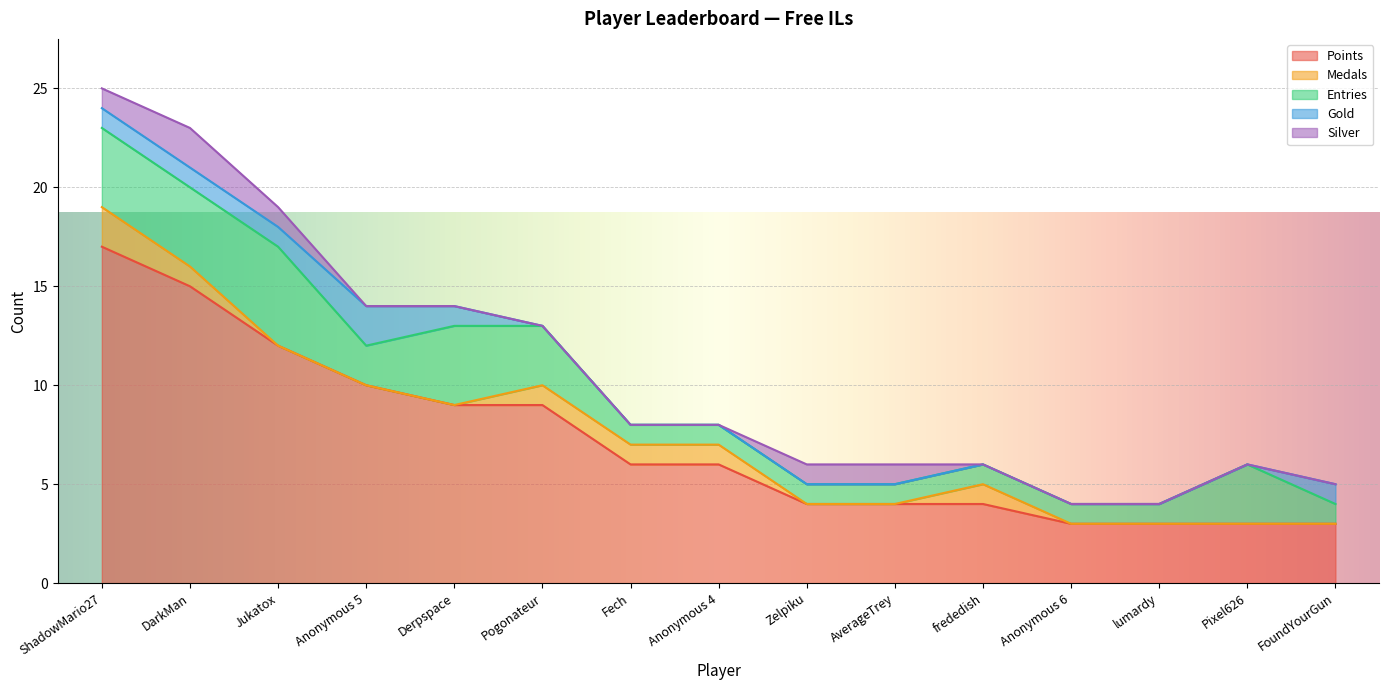

Which series has the largest total across all categories?

Points